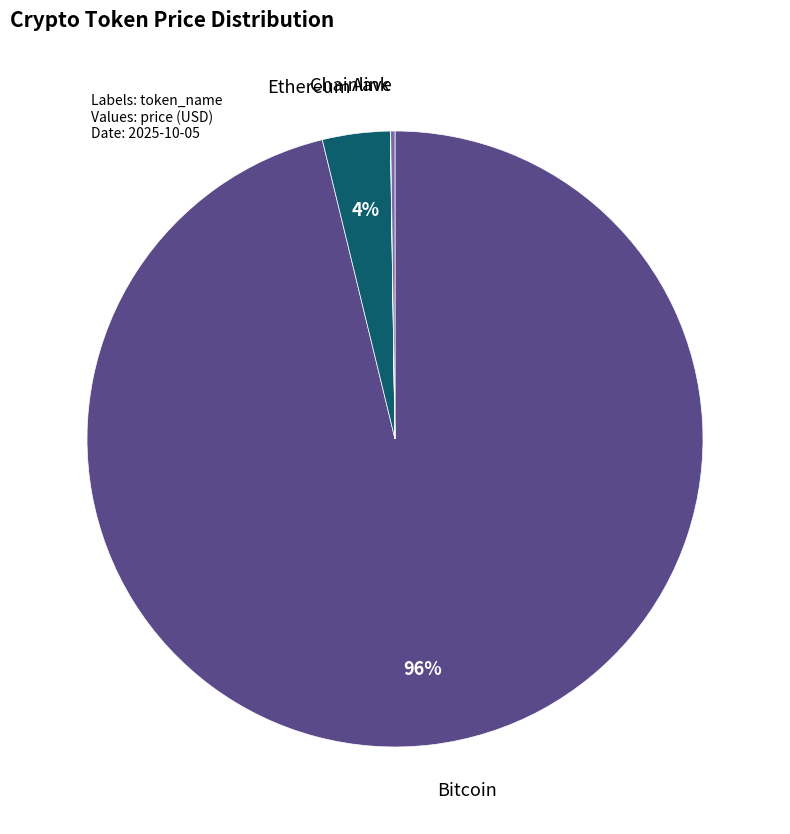

What percentage is the Ethereum slice, to the nearest percent?

4%